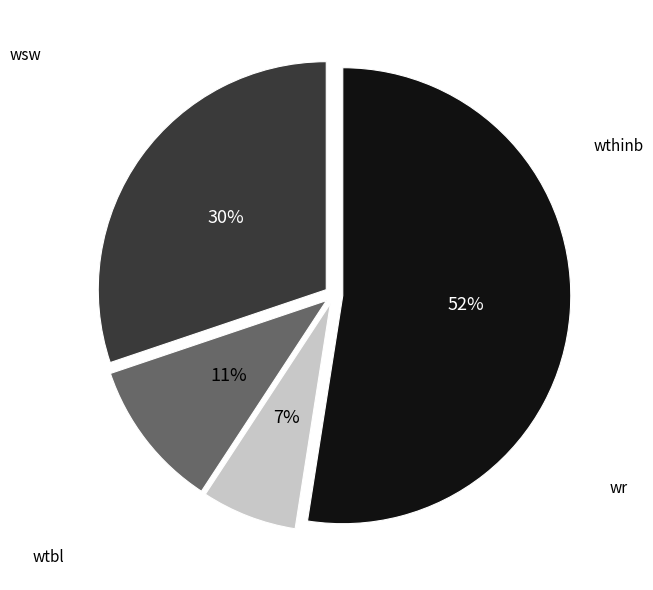

To the nearest percent, what is the average slice percentage?

25%